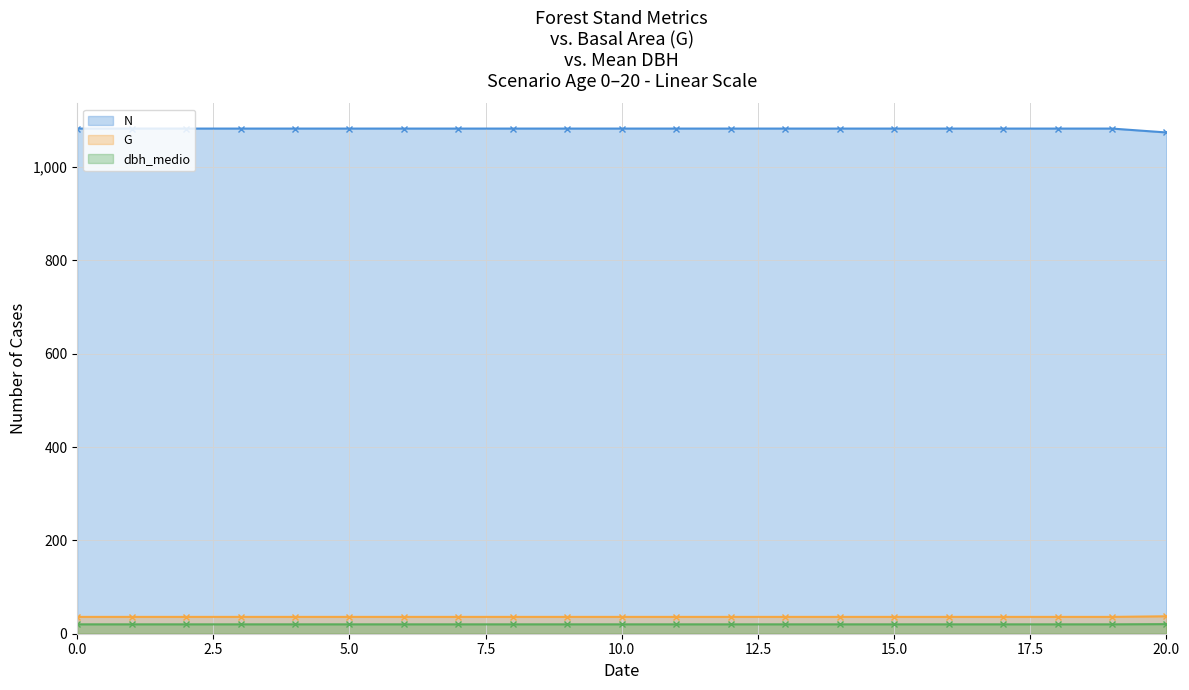

True or false: N and G cross at least once.

False